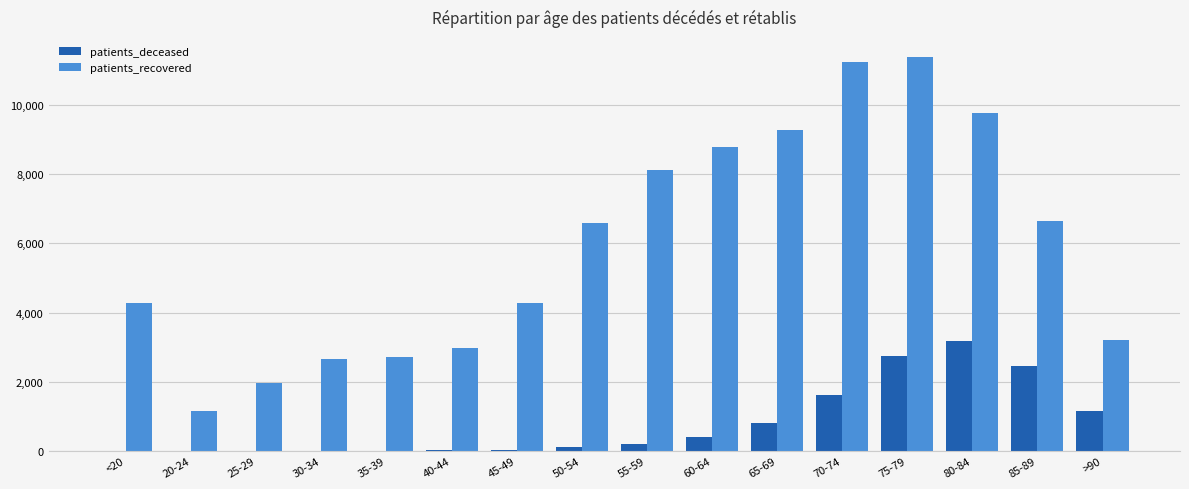

The patients_recovered series shows 2666 at 30-34. True or false?

True